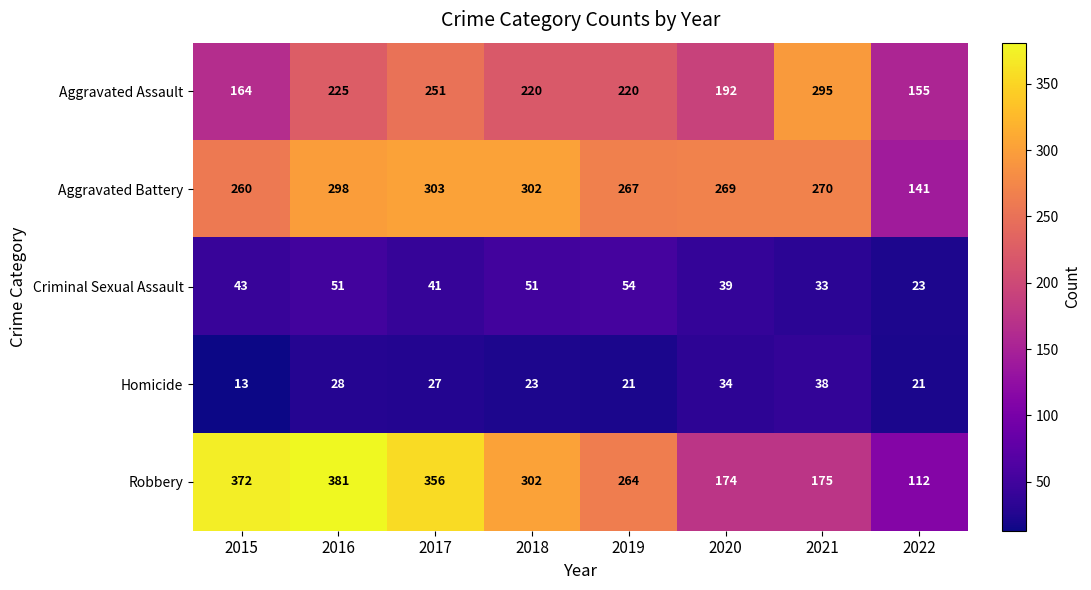

What is the highest value of the Criminal Sexual Assault series?

54